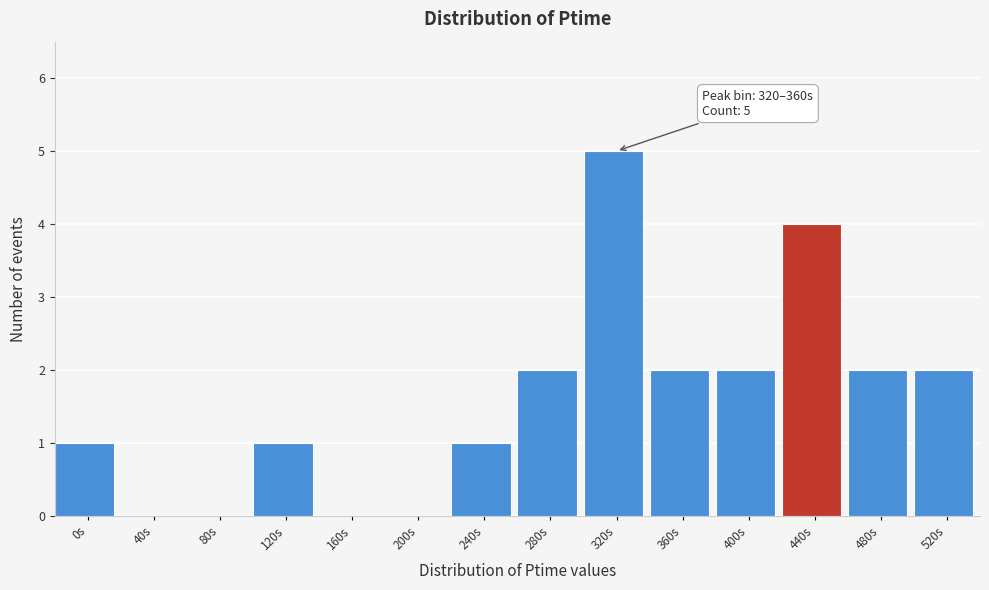

Reading right to left, what are all the values shown in this chart?

520s=2	480s=2	440s=4	400s=2	360s=2	320s=5	280s=2	240s=1	200s=0	160s=0	120s=1	80s=0	40s=0	0s=1